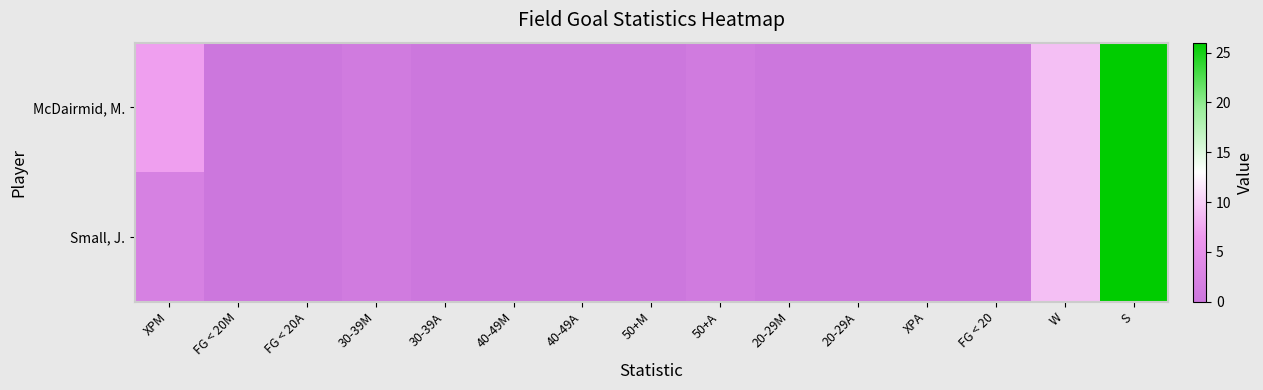

How many data points does each series have?

15